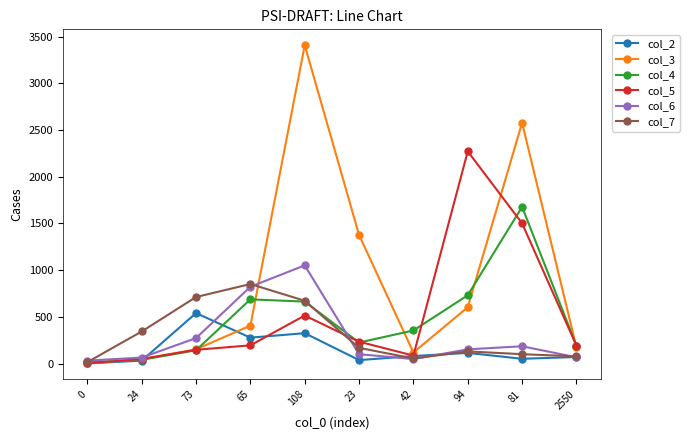

What is the spread (max minus min) of values at 108?

3082